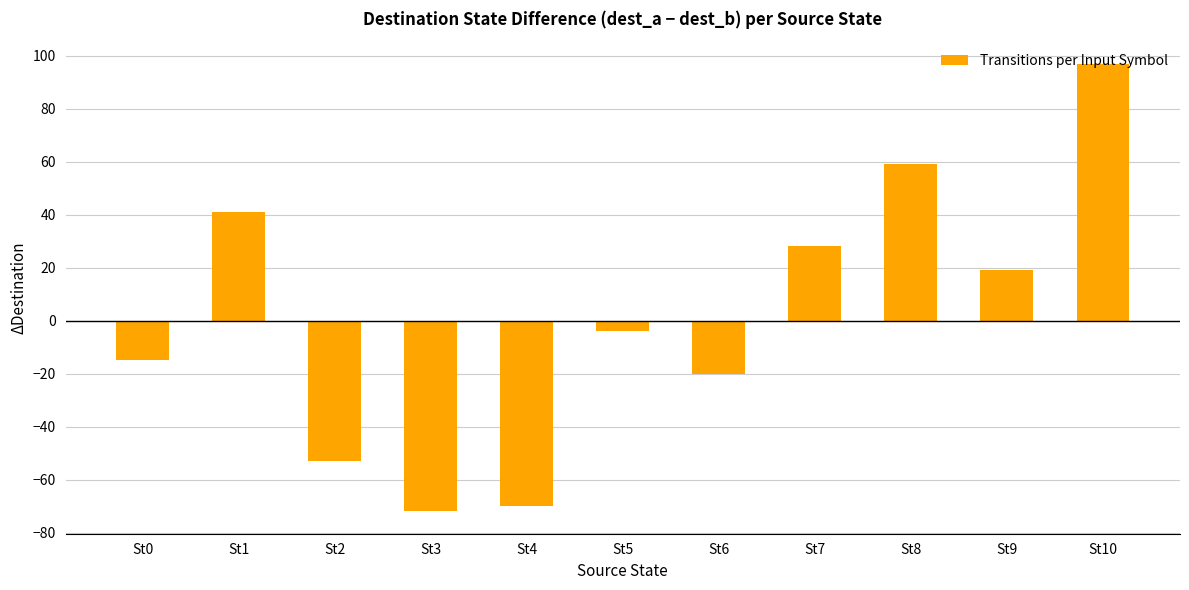

Which has a higher value, St6 or St10?

St10